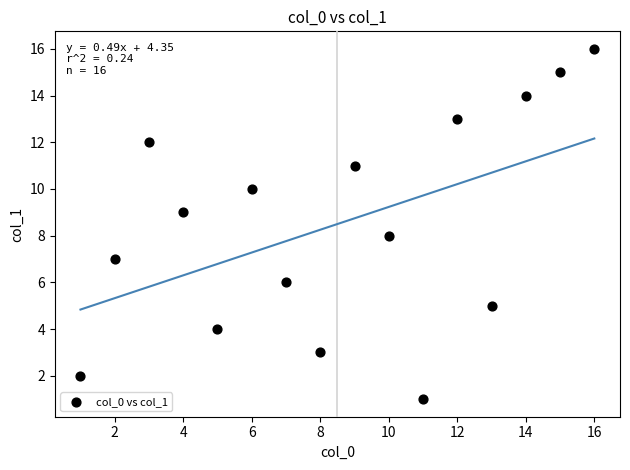

What is the range of Y values (max minus min)?

15